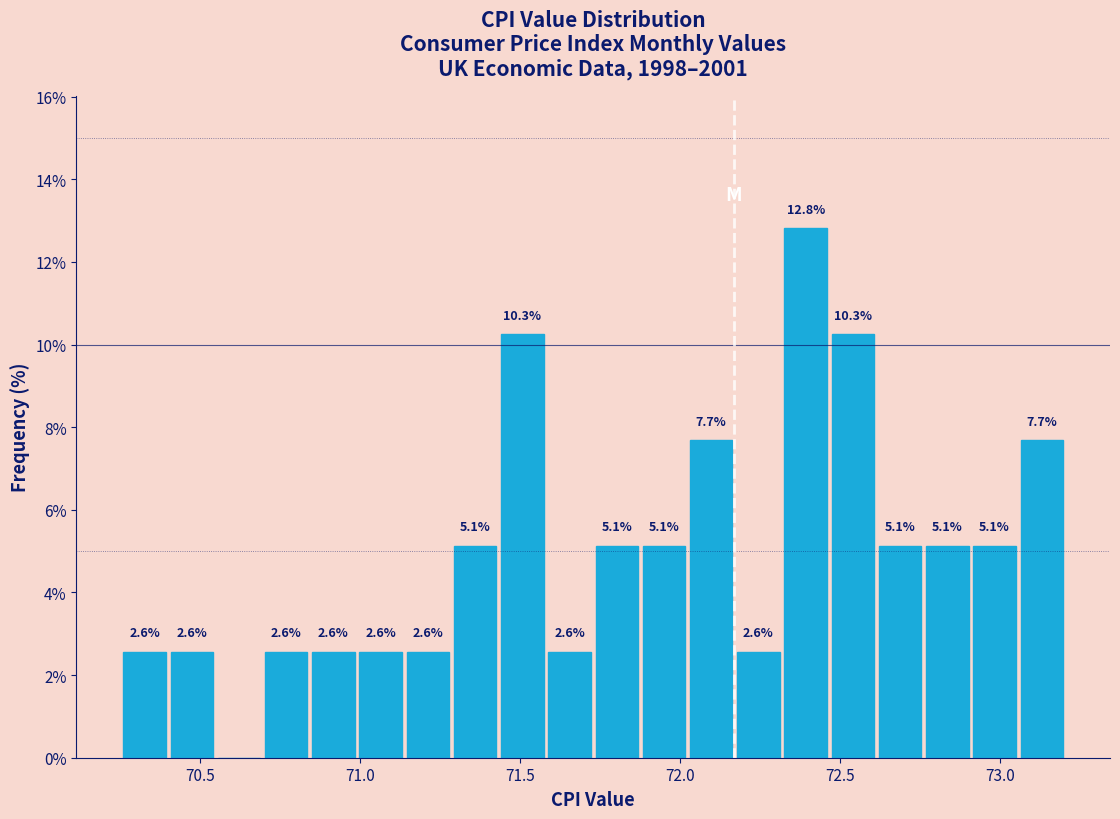

Read against the x-axis, roughly where is the centre of the tallest bar?

72.40